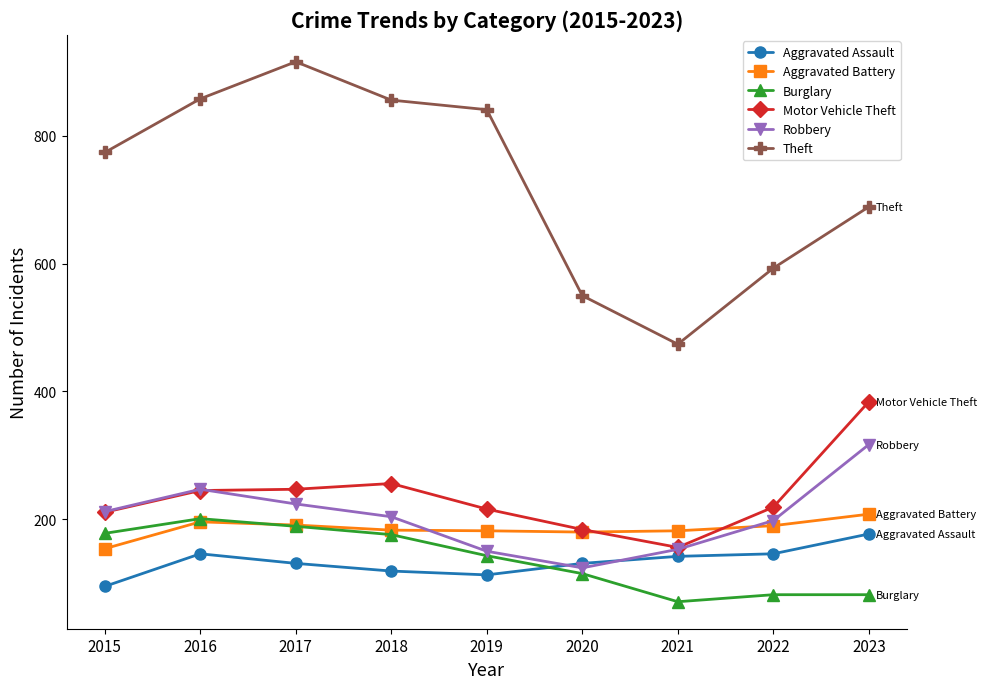

Which label corresponds to the largest value in the chart?

2017